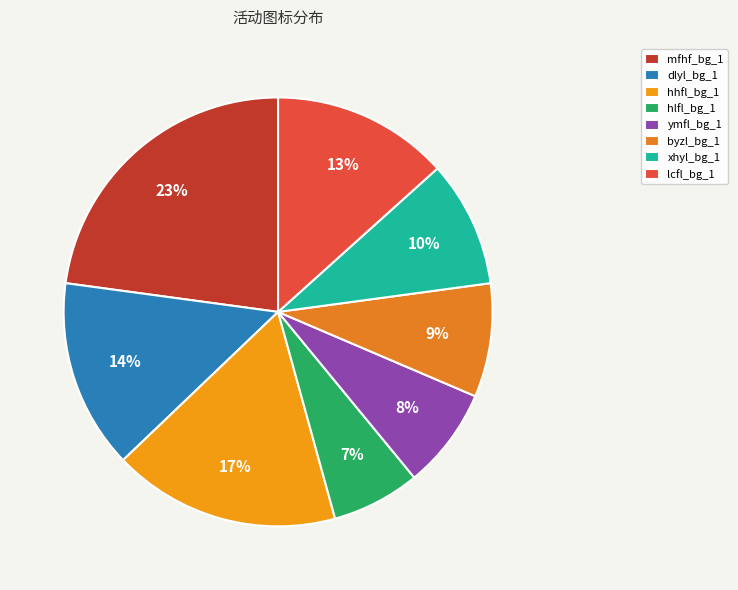

To the nearest percent, what is the combined percentage of byzl_bg_1 and hhfl_bg_1?

26%